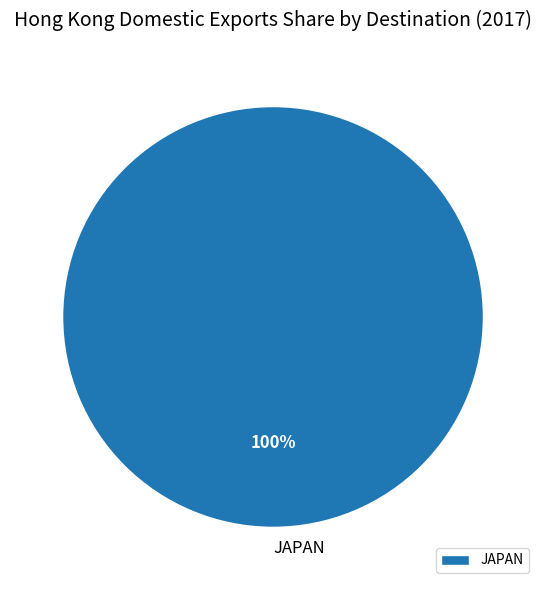

Does JAPAN account for over 50% of the chart?

Yes